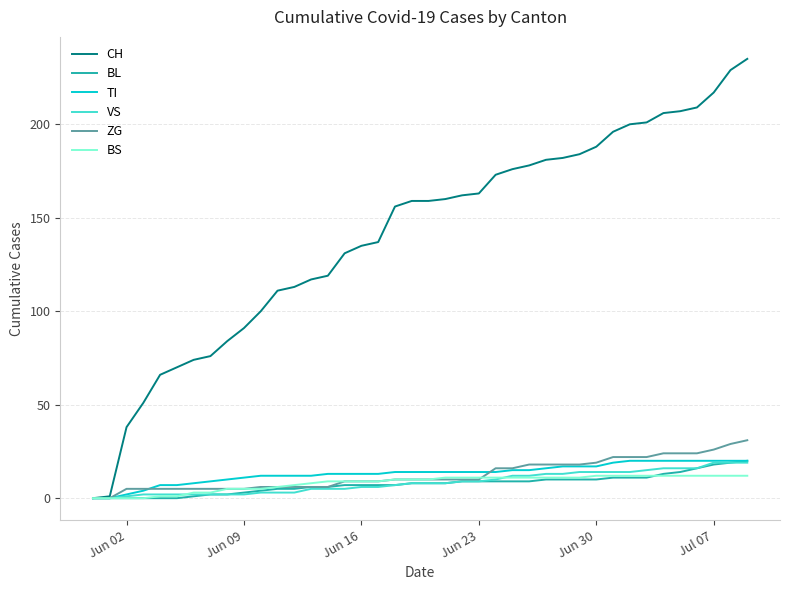

Which series has the largest total across all categories?

CH